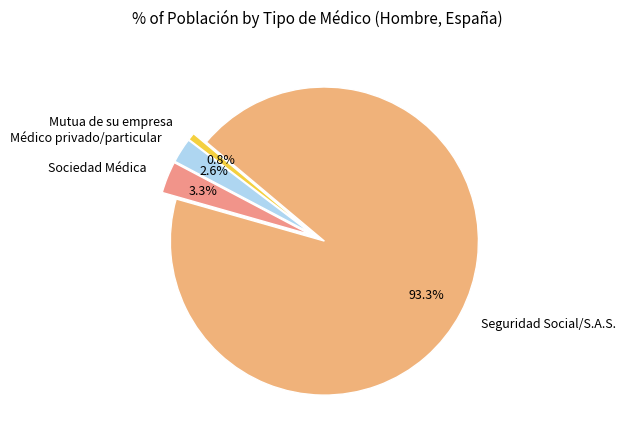

Which category accounts for the majority?

Seguridad Social/S.A.S.